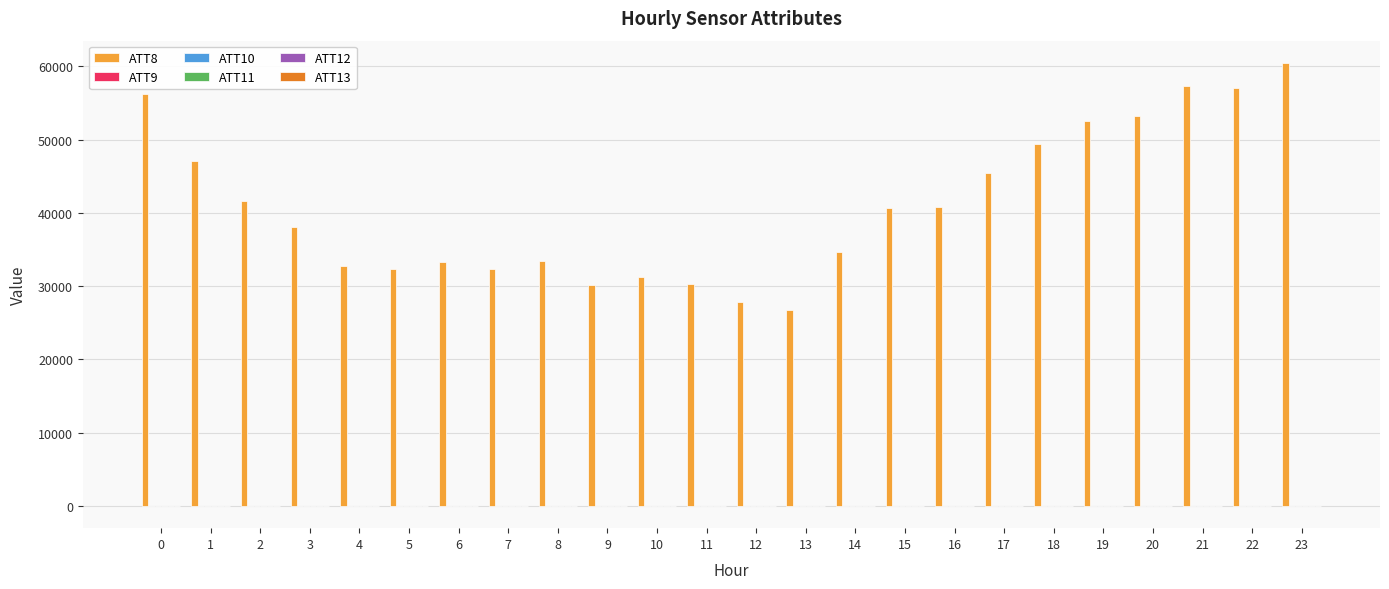

Which series has the largest total across all categories?

ATT8